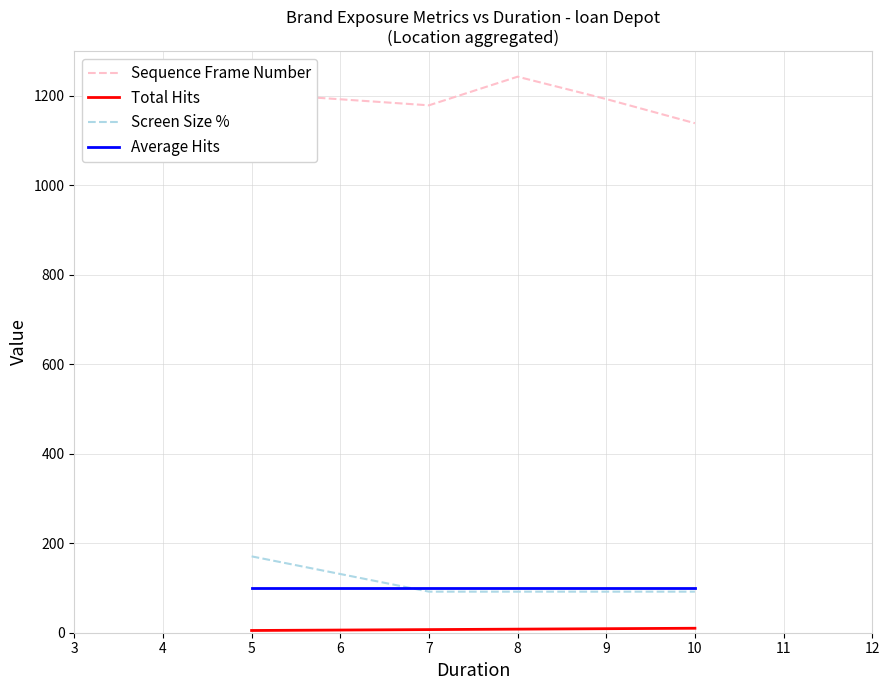

True or false: Screen Size % has more than 2 points higher than both neighbors.

False